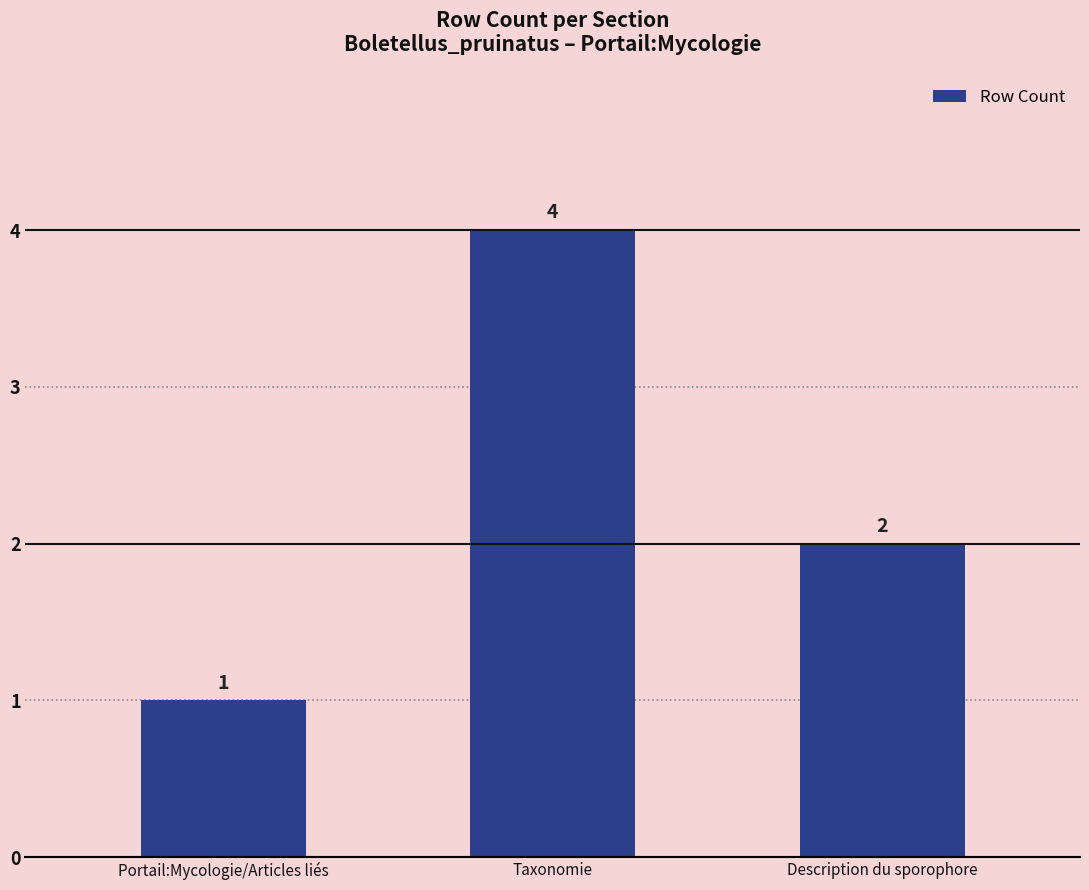

What is the average value?

2